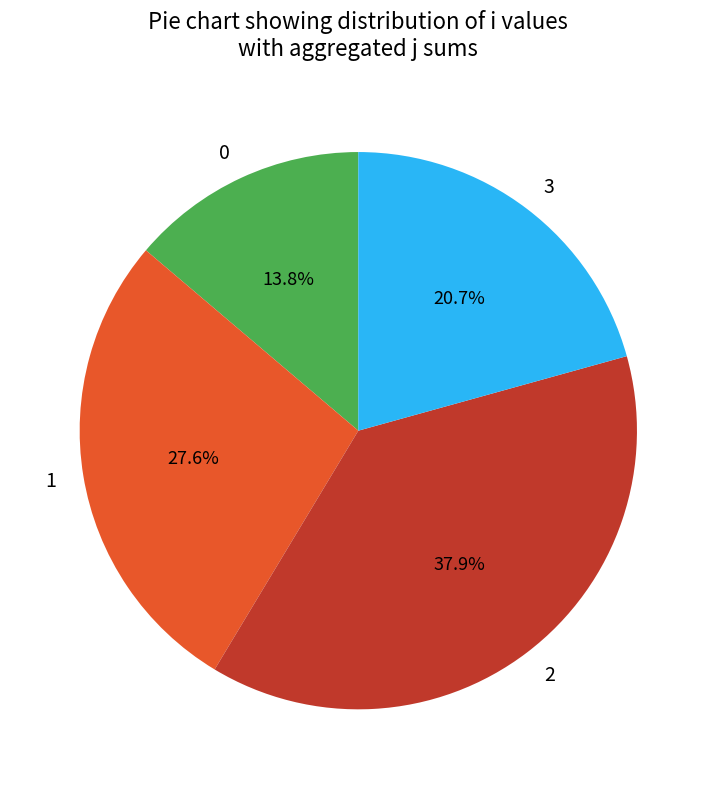

Count the number of slices in the pie.

4